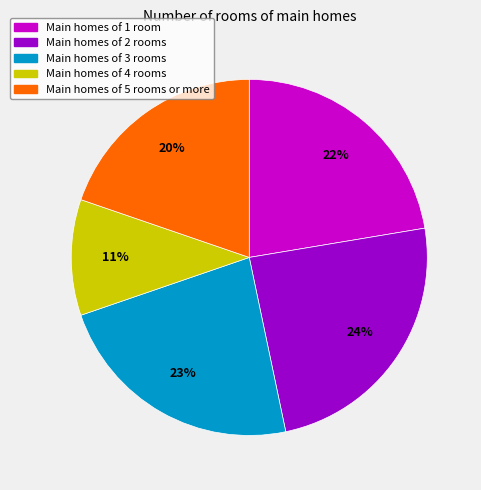

Does any single category account for the majority?

No